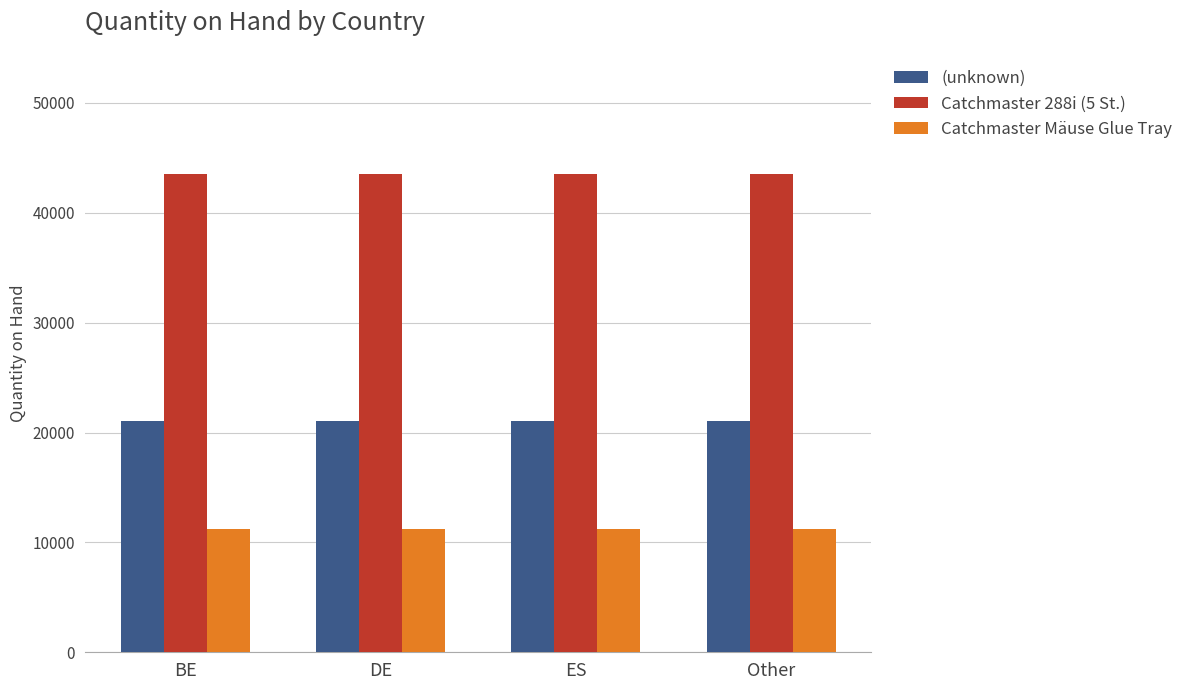

What is the total value across all series at DE?

75751.4